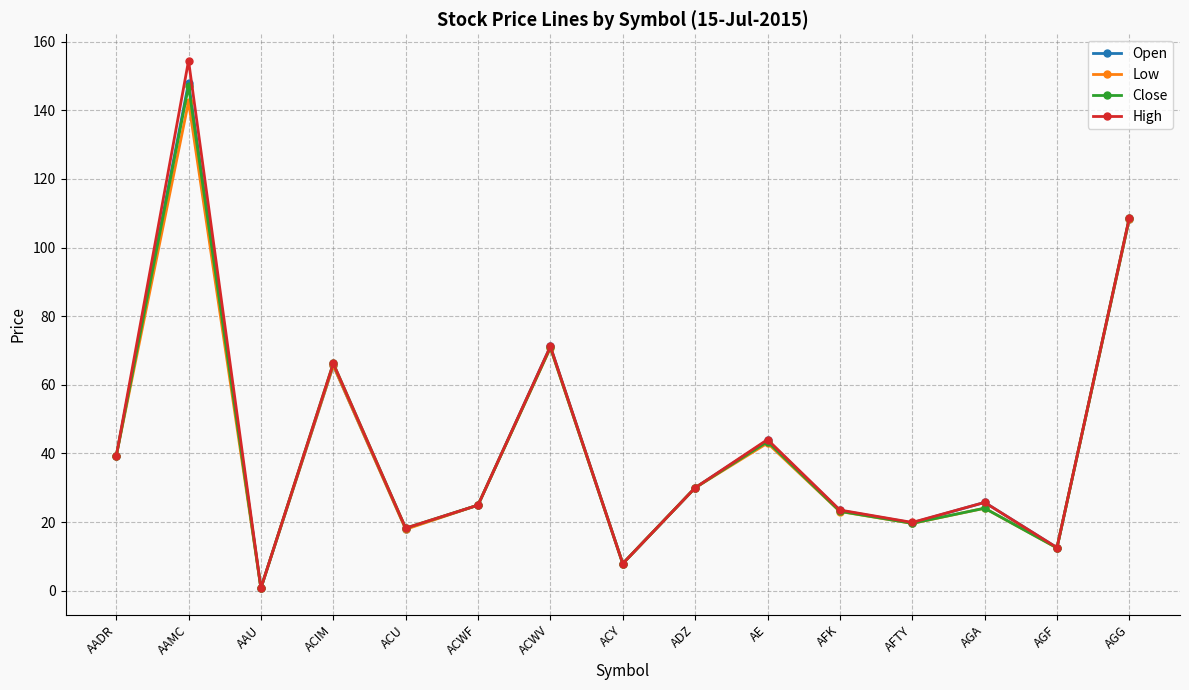

What are all the series names shown in the legend?

Open, Low, Close, High